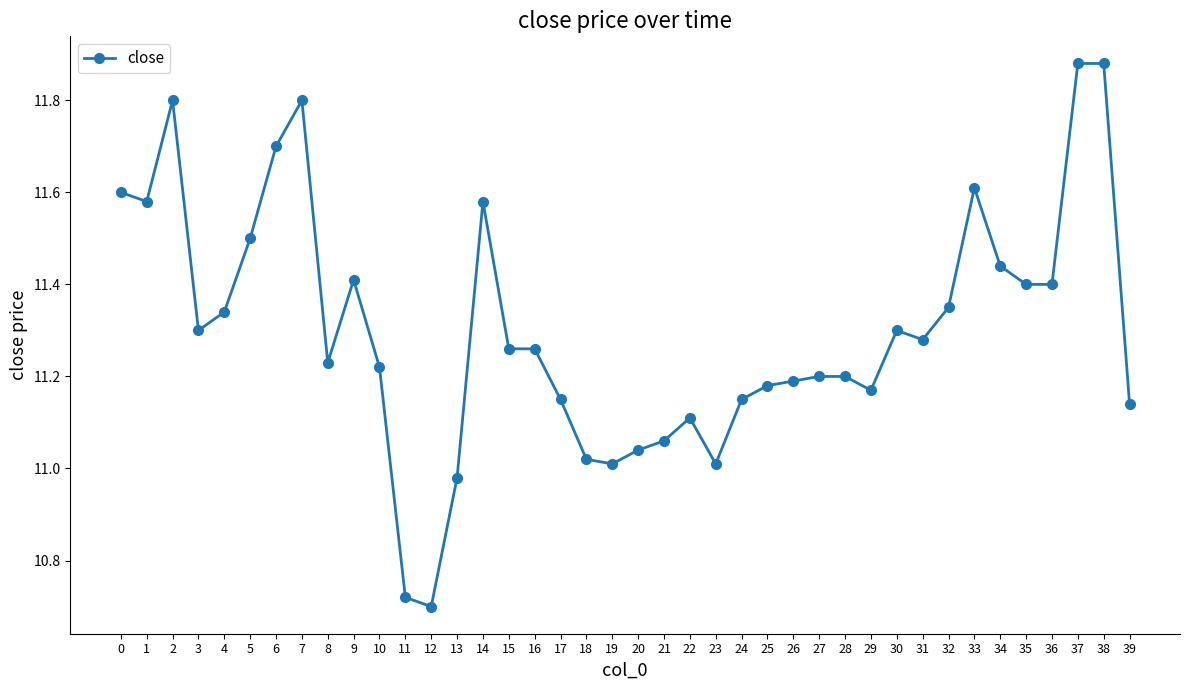

What value does the data have at 6?

11.7